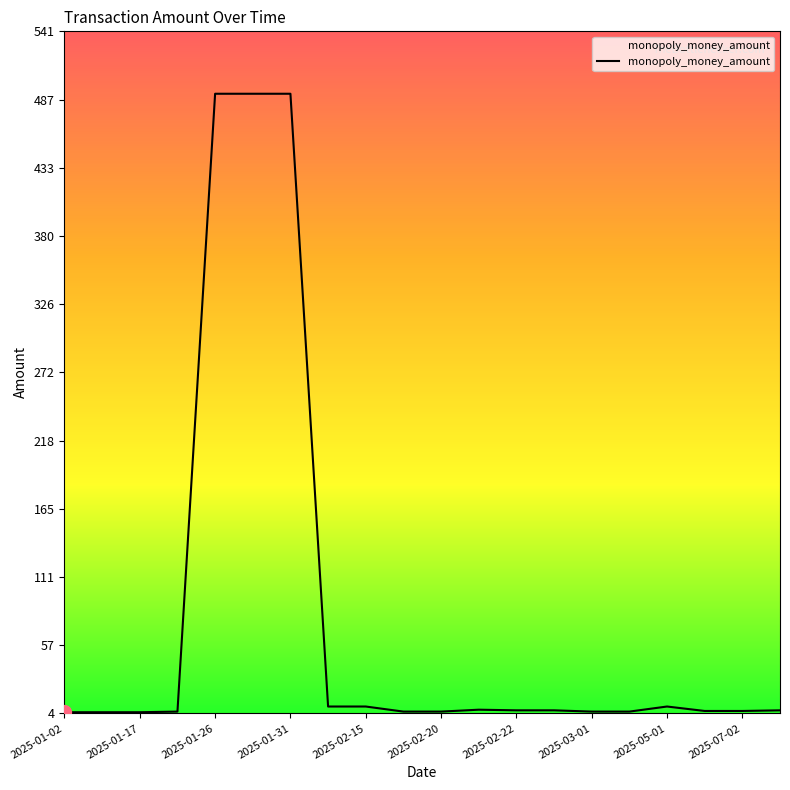

What is the difference between the maximum and minimum values?

487.2